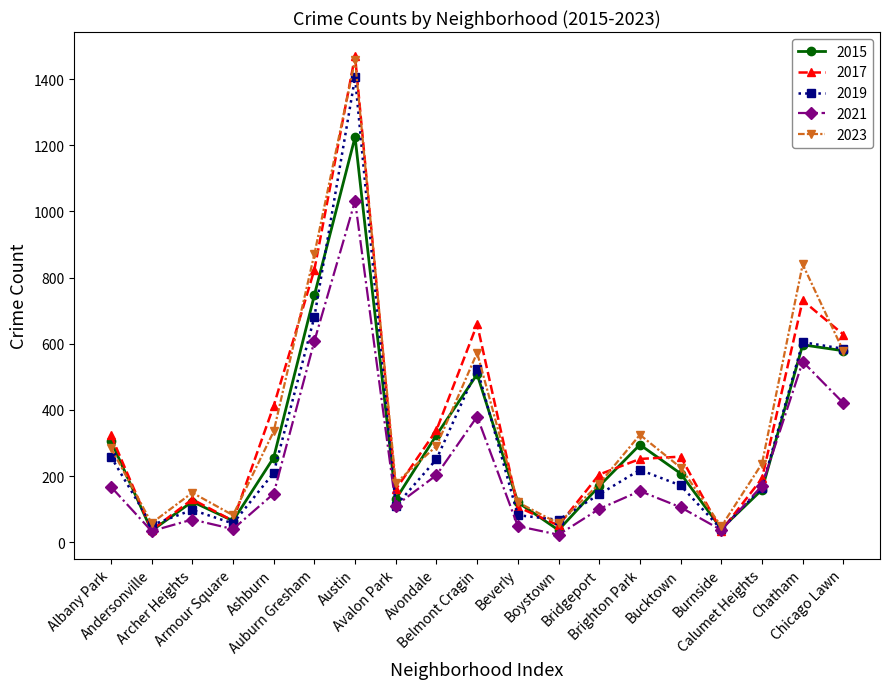

True or false: 2017 has a value of 118 at Calumet Heights.

False